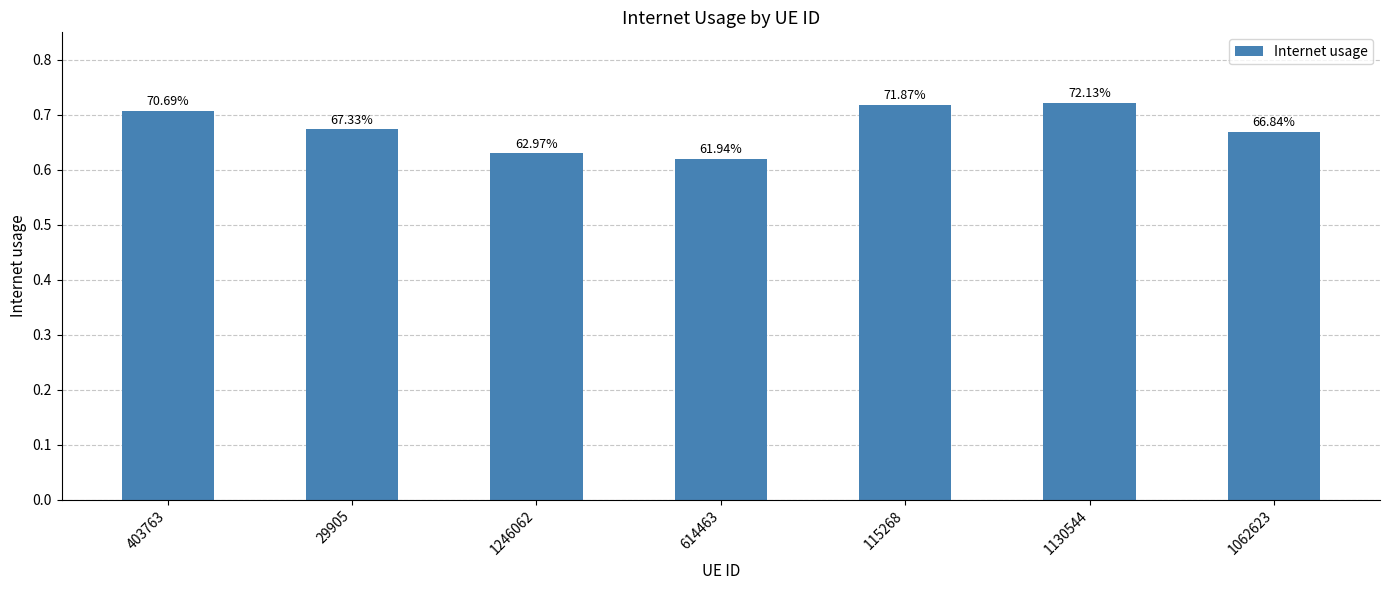

Does the chart contain any negative values?

No